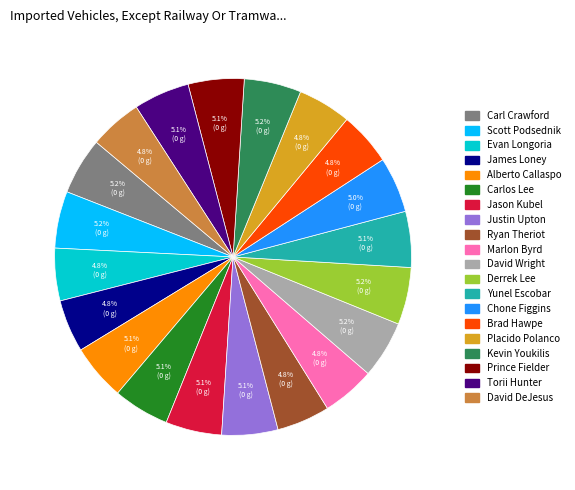

Does any single category account for the majority?

No